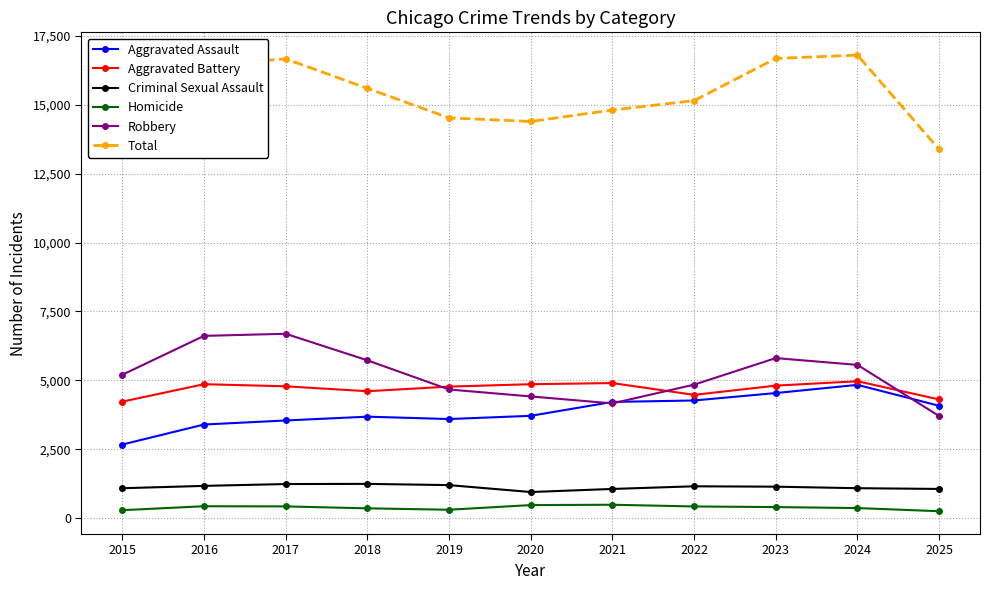

What is the difference between the highest and lowest values at 2019?

14227